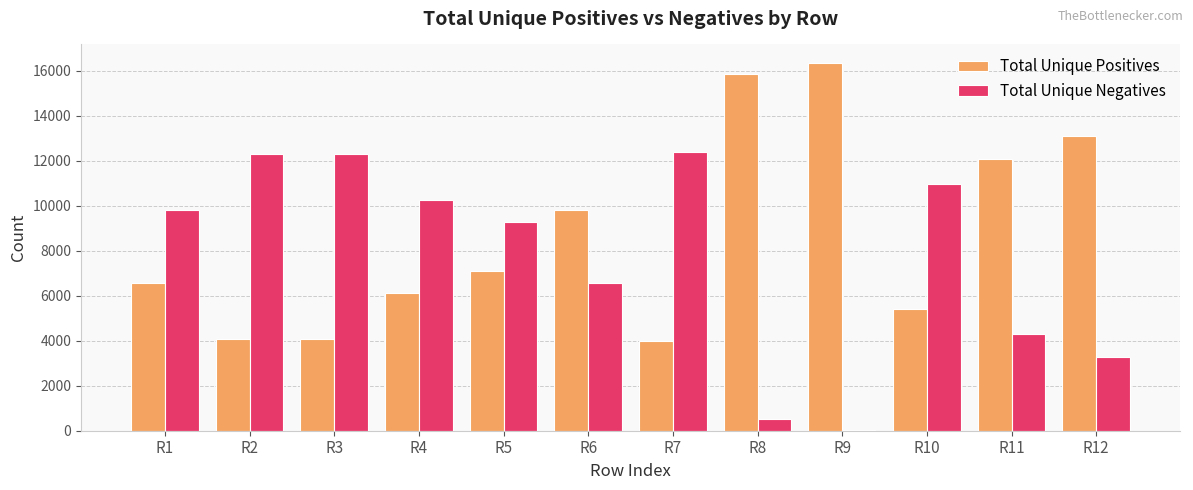

At which category does the chart reach its peak across all series?

R9